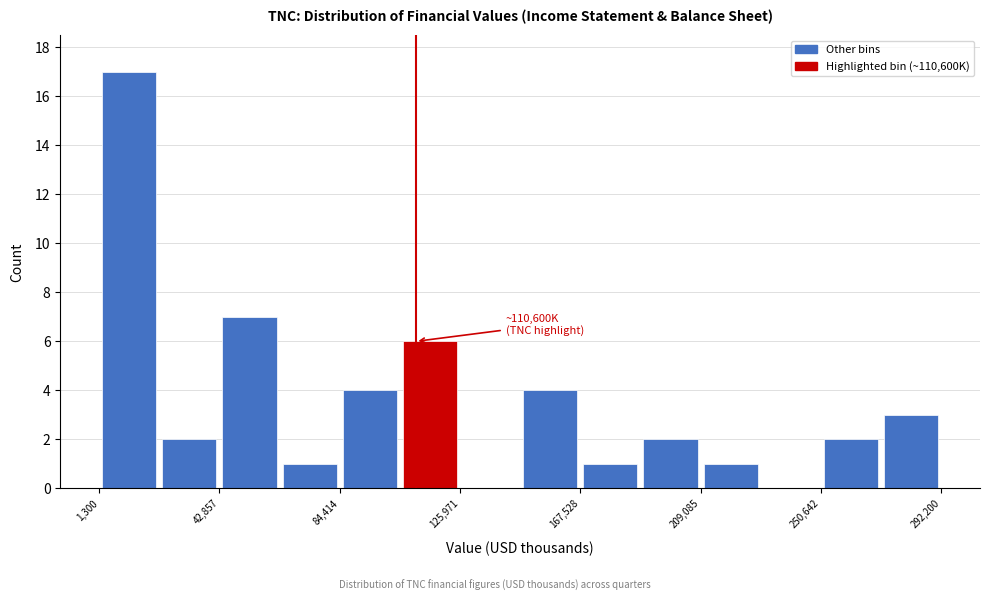

Over which range of the x-axis is the bar tallest?

0 to 20000